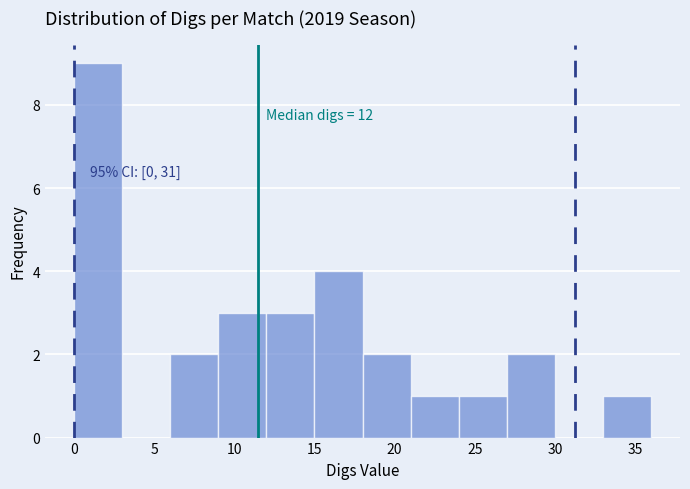

Over which range of the x-axis is the bar tallest?

0 to 3